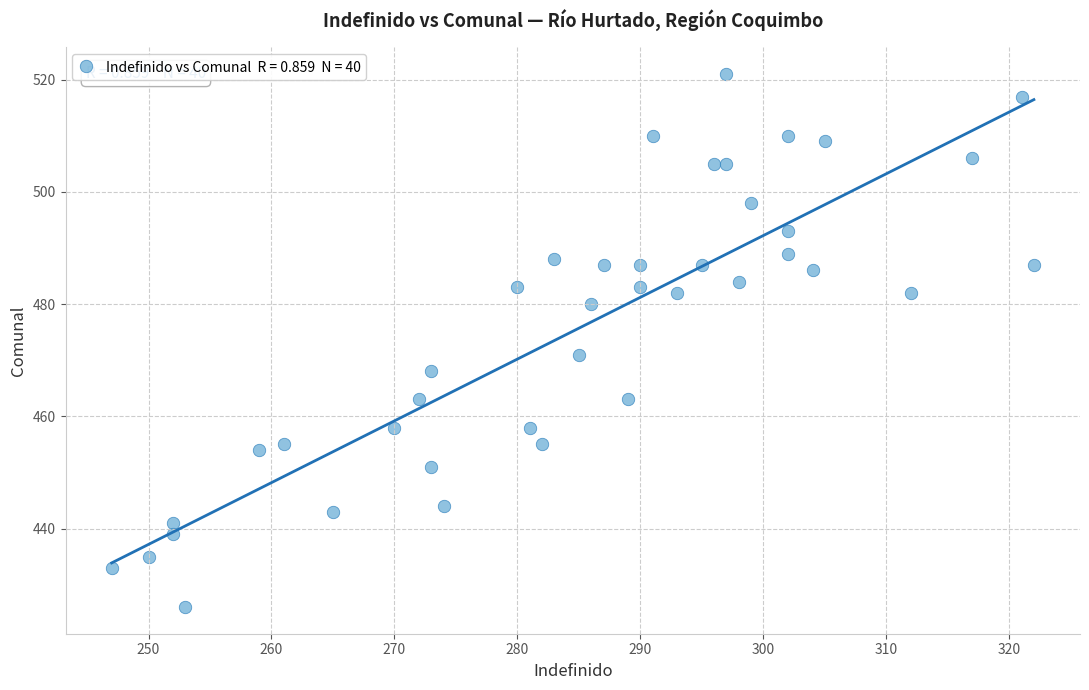

What is the range of X values (max minus min)?

75